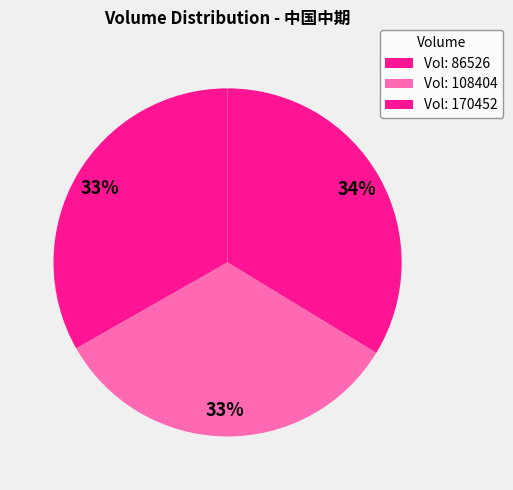

How many slices are in this pie chart?

3